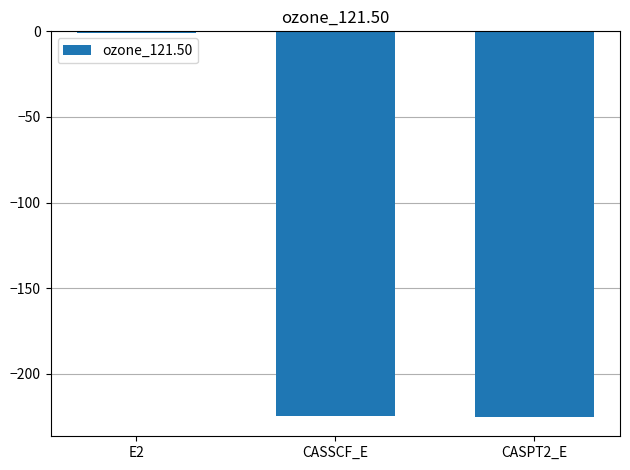

Which has a higher value, CASSCF_E or E2?

E2